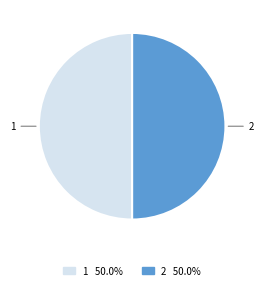

What is the ratio of the value at 2 to the value at 1?

1.0